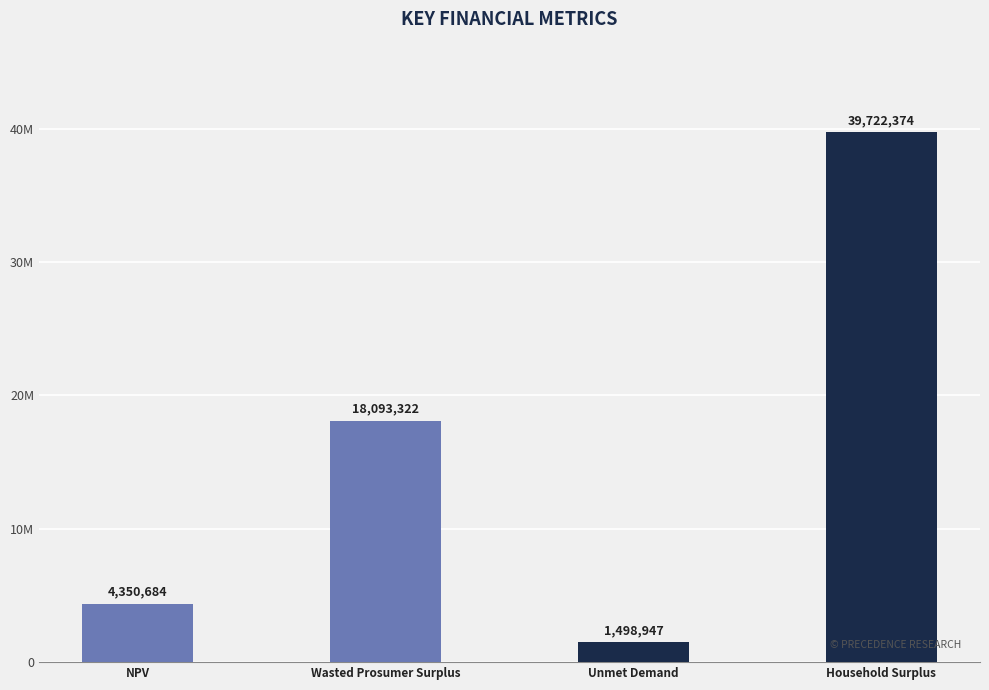

At which category does the chart reach its minimum across all series?

Unmet Demand